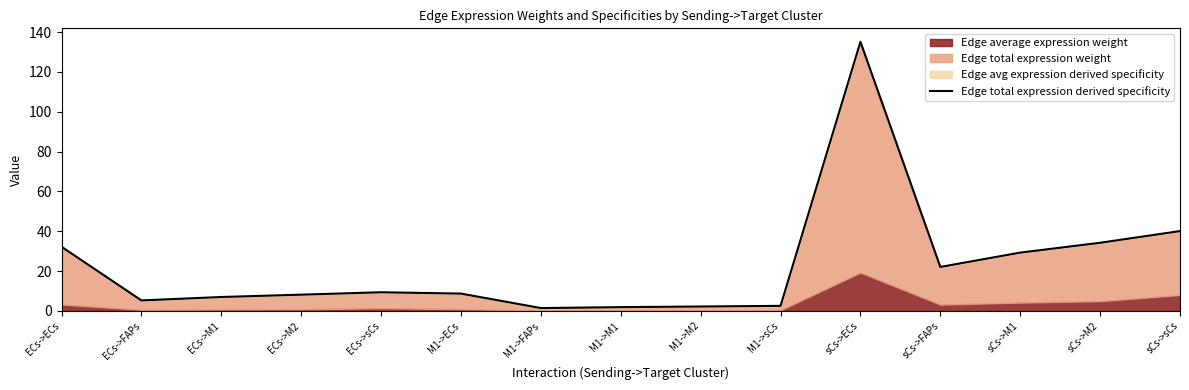

The value at ECs->ECs is 32.2. True or false?

True